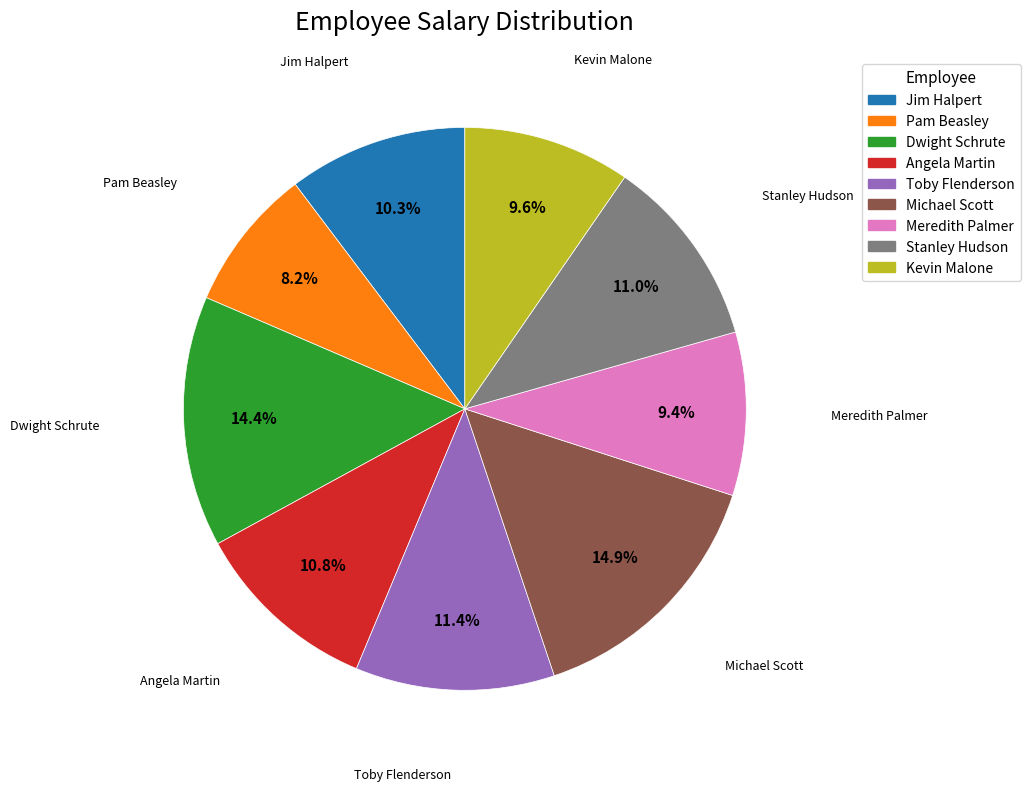

What is the smallest slice in the pie chart?

Pam Beasley